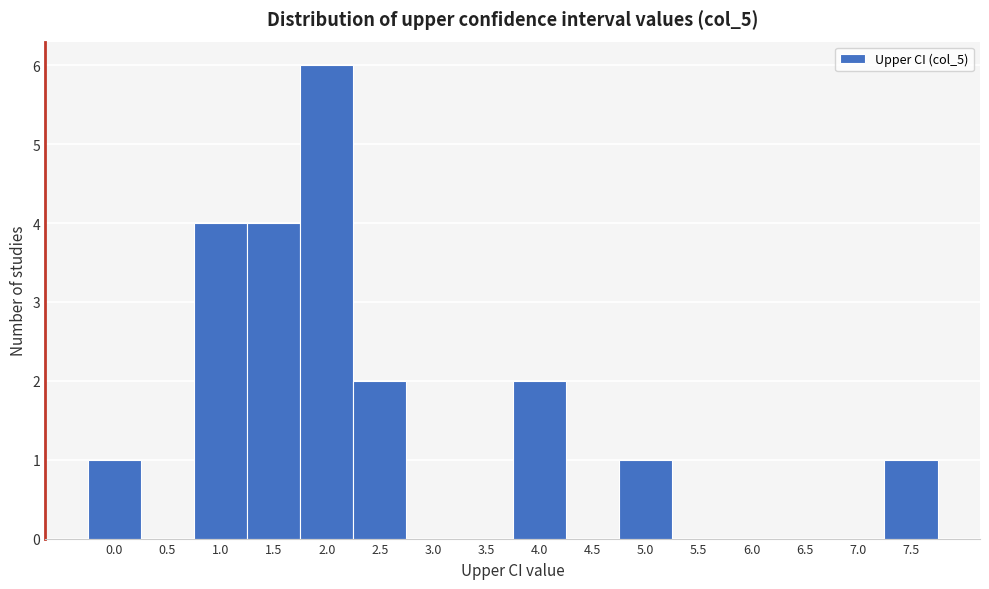

Reading left to right, list all the values displayed in this chart.

0.0=1	0.5=0	1.0=4	1.5=4	2.0=6	2.5=2	3.0=0	3.5=0	4.0=2	4.5=0	5.0=1	5.5=0	6.0=0	6.5=0	7.0=0	7.5=1